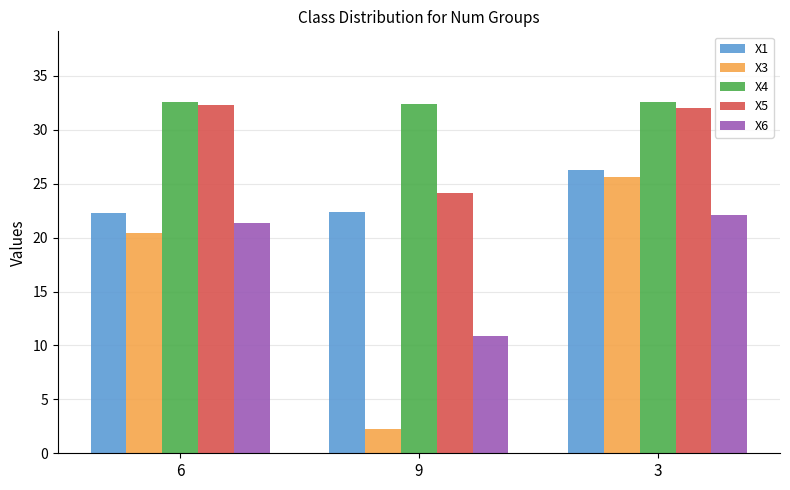

What is the average value of the X5 series?

29.5